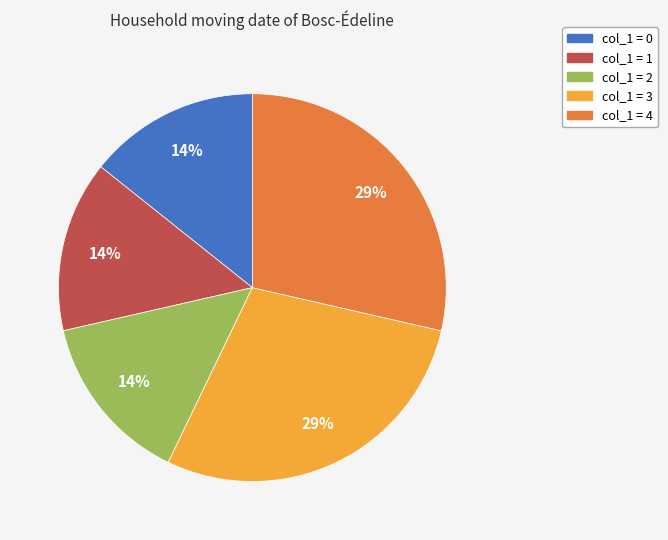

Is there any slice that represents more than half of the pie?

No